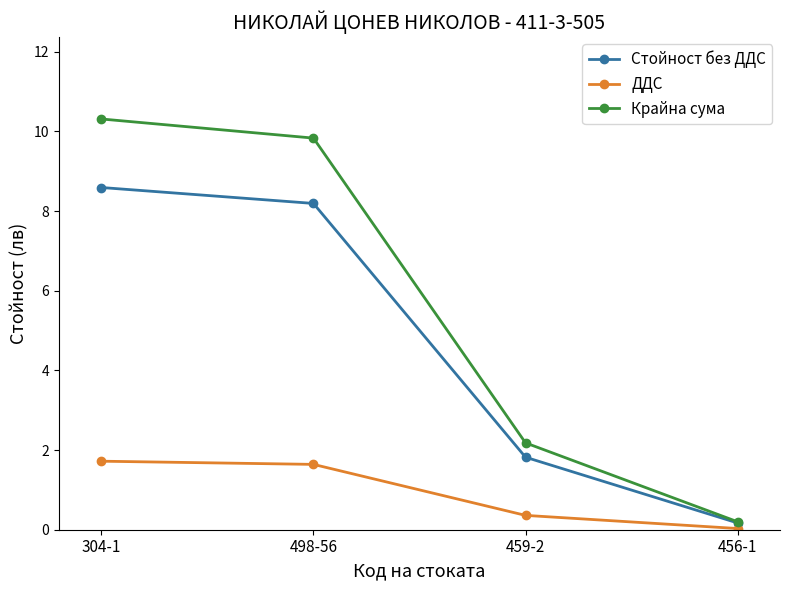

What are all the series names shown in the legend?

Стойност без ДДС, ДДС, Крайна сума